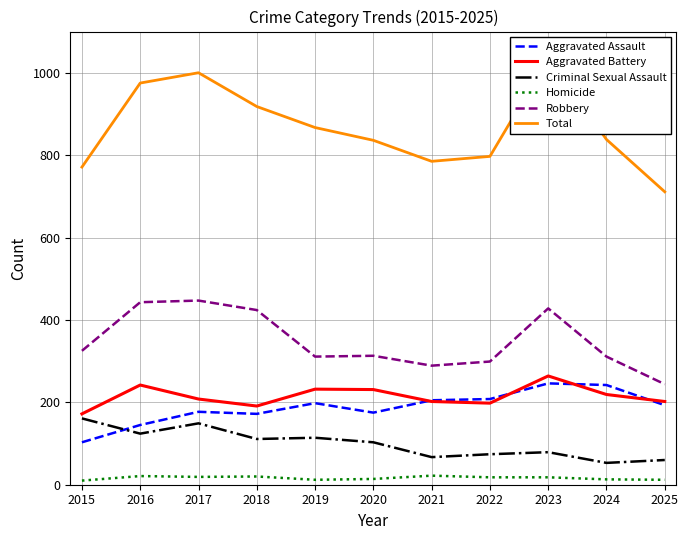

True or false: Aggravated Battery has a value of 323 at 2022.

False